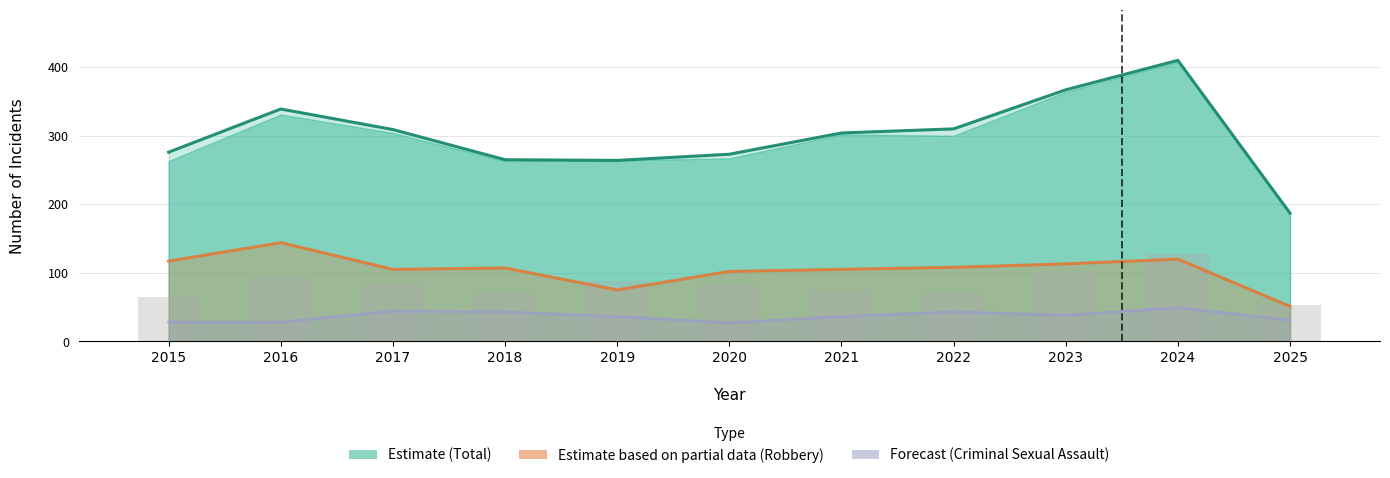

What is the sum of the Robbery values at 2021 and 2022?

213